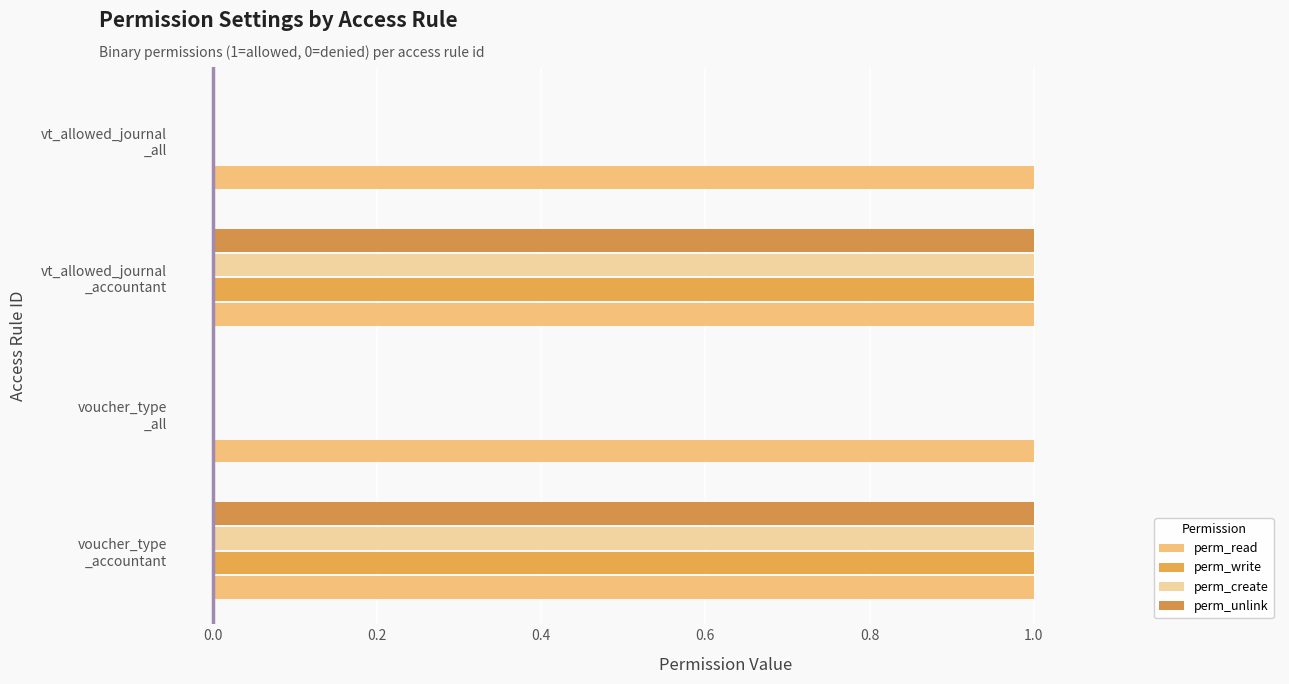

Count the number of data series in this chart.

4